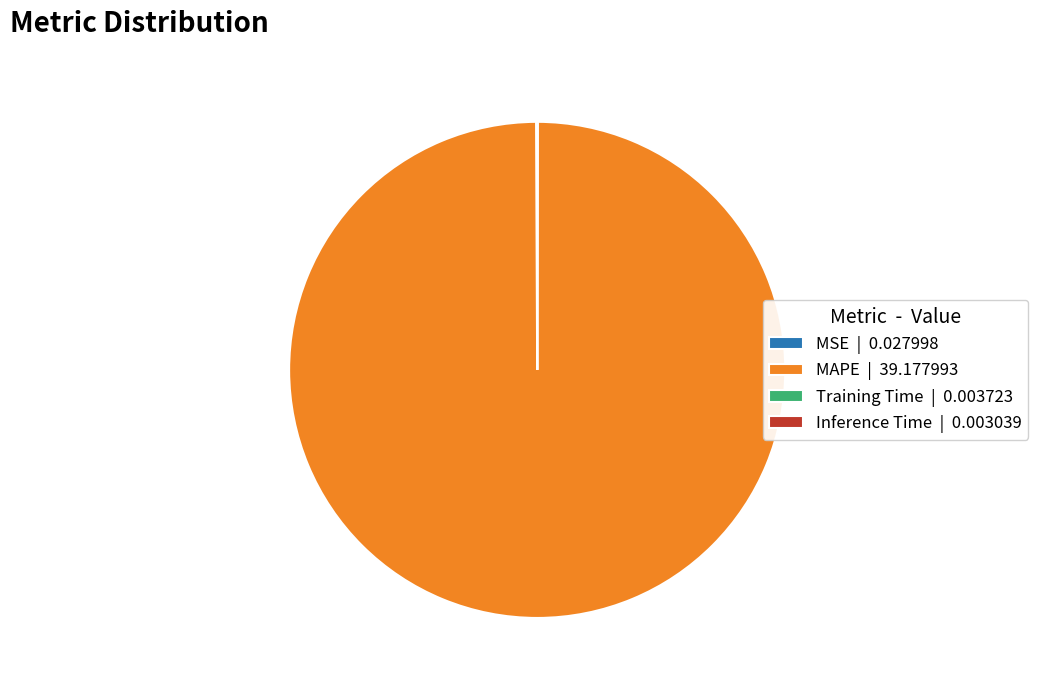

Does MAPE | 39.177993 account for over 50% of the chart?

Yes